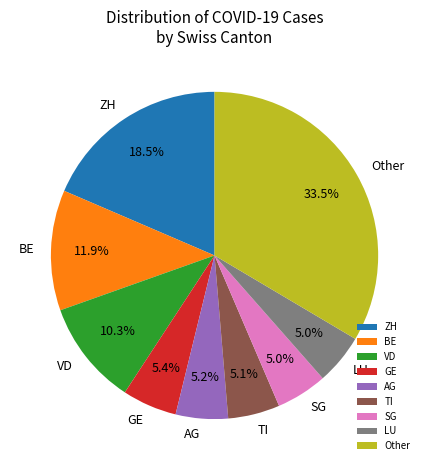

What is the ratio of the value at SG to the value at TI?

1.0